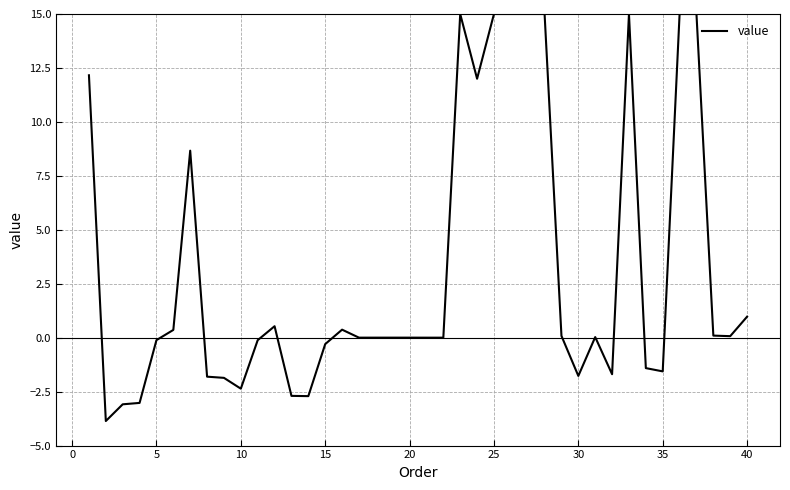

What is the smallest value displayed?

-3.9